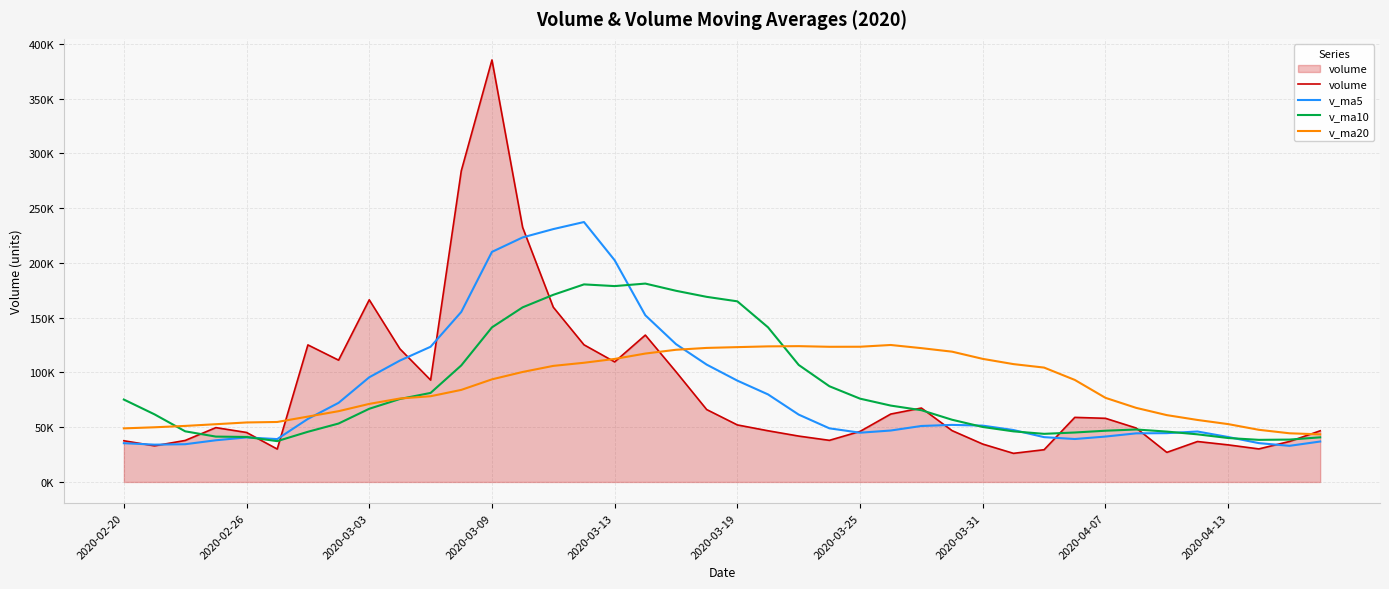

Which series has the widest spread of values?

volume